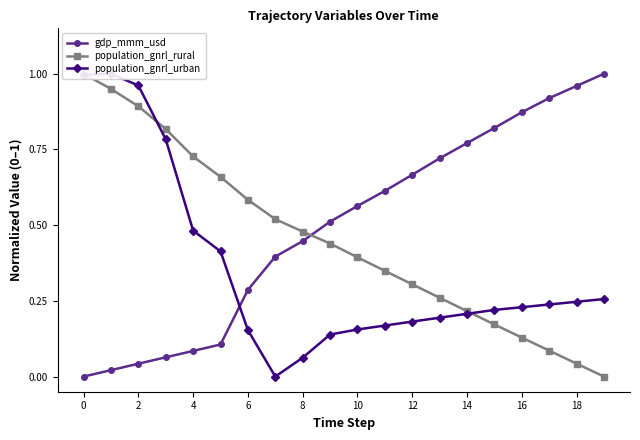

The gdp_mmm_usd series shows 0.8 at 10. True or false?

False